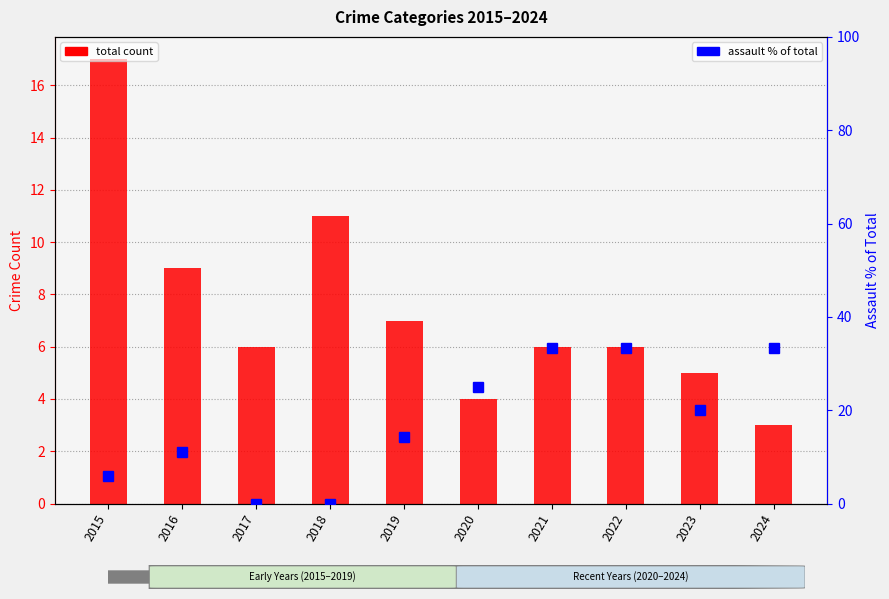

What is the difference between the maximum and second lowest values in the Total count series?

13.0